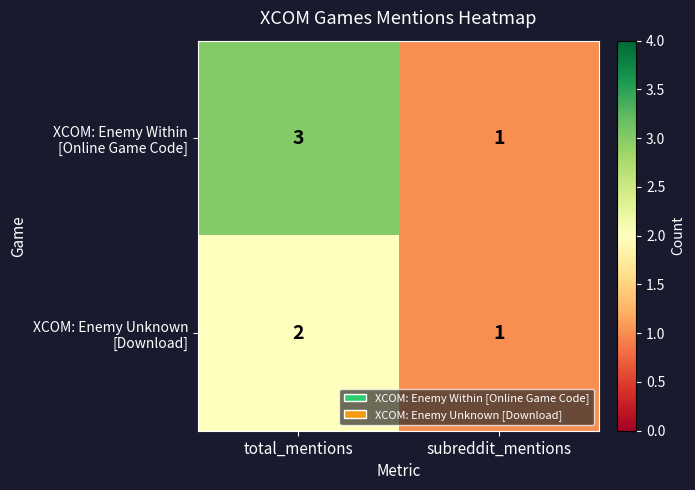

At which category is the sum across all series the highest?

total_mentions